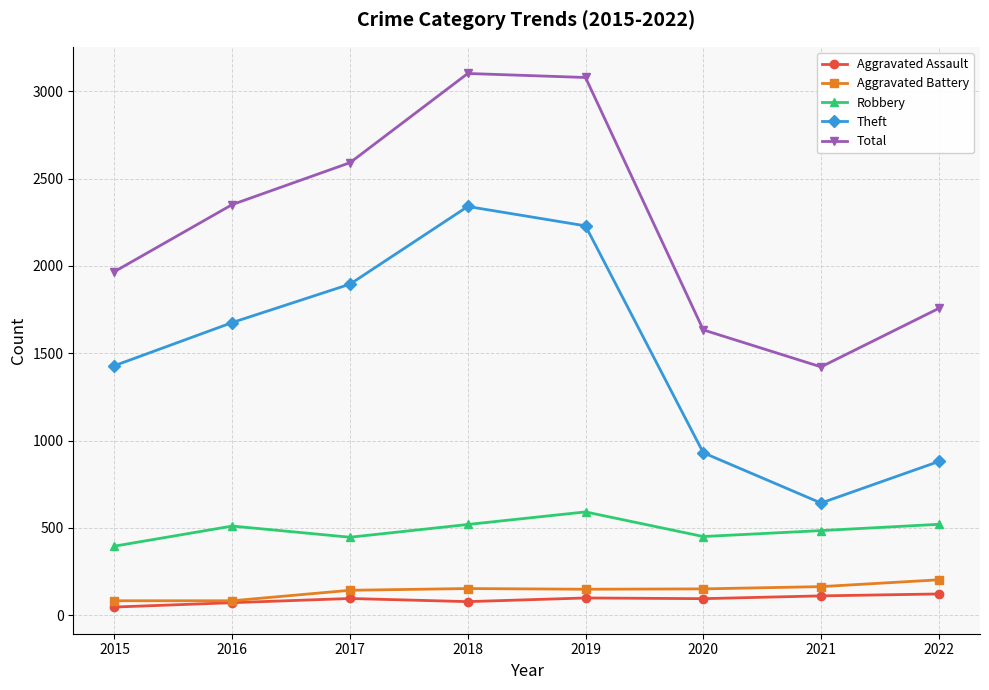

Between 2019 and 2020, which series saw the biggest shift?

Total